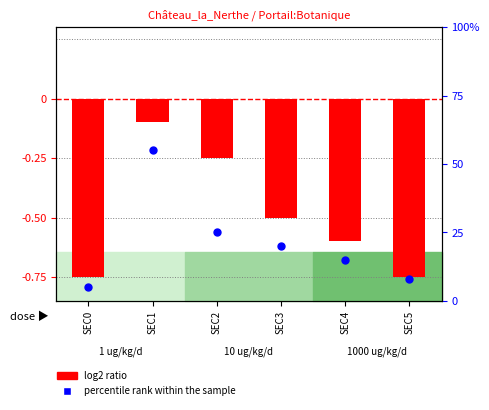

Is the value of log2 ratio at SEC0 greater than the value of percentile rank within the sample at SEC3?

No